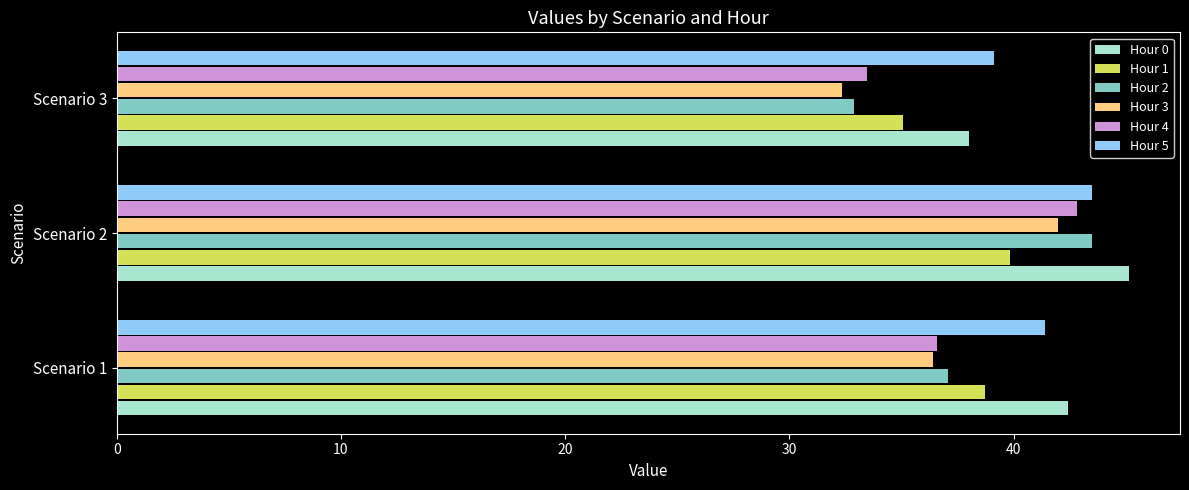

Is it true that Hour 1 equals 35.1 at Scenario 3?

True